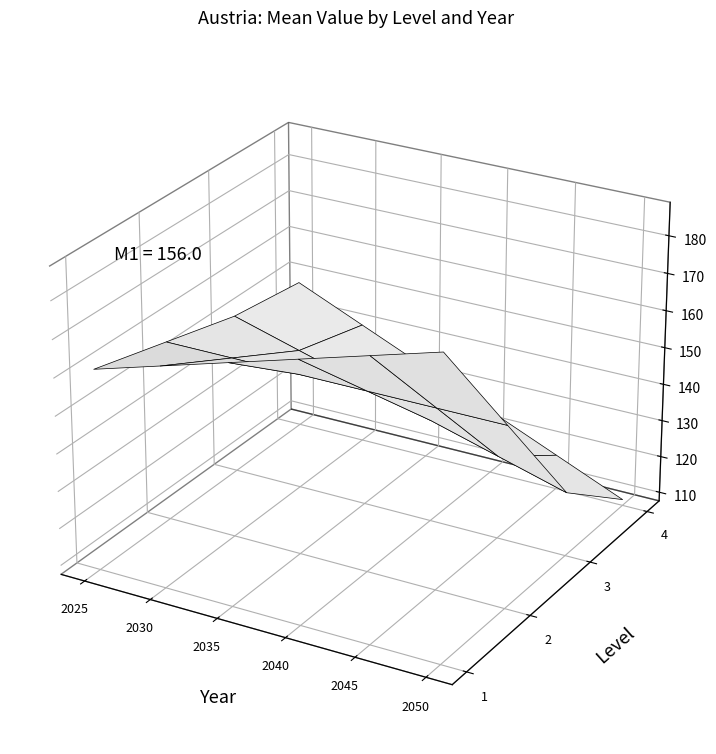

Reading left to right, transcribe all the data shown in this chart.

2025: 161.2	156.0	150.8	148.2
2030: 166.4	156.0	145.6	140.4
2035: 171.6	156.0	140.4	132.6
2040: 176.8	156.0	135.2	124.8
2045: 182.0	156.0	130.0	117.0
2050: 187.2	156.0	124.8	109.2